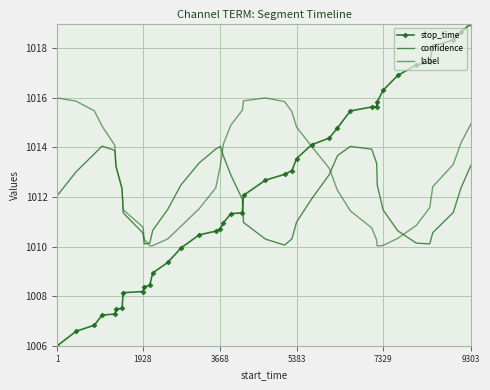

What is the average value of the label series?

1012.9